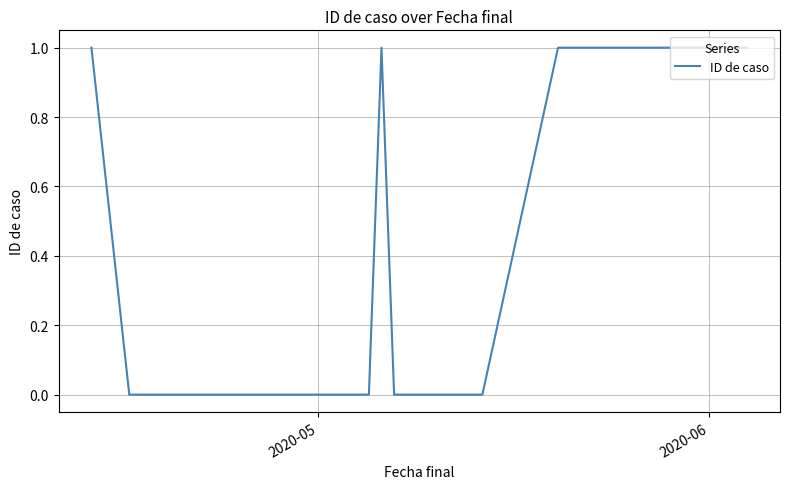

Is this an area chart (filled region under the line)?

No